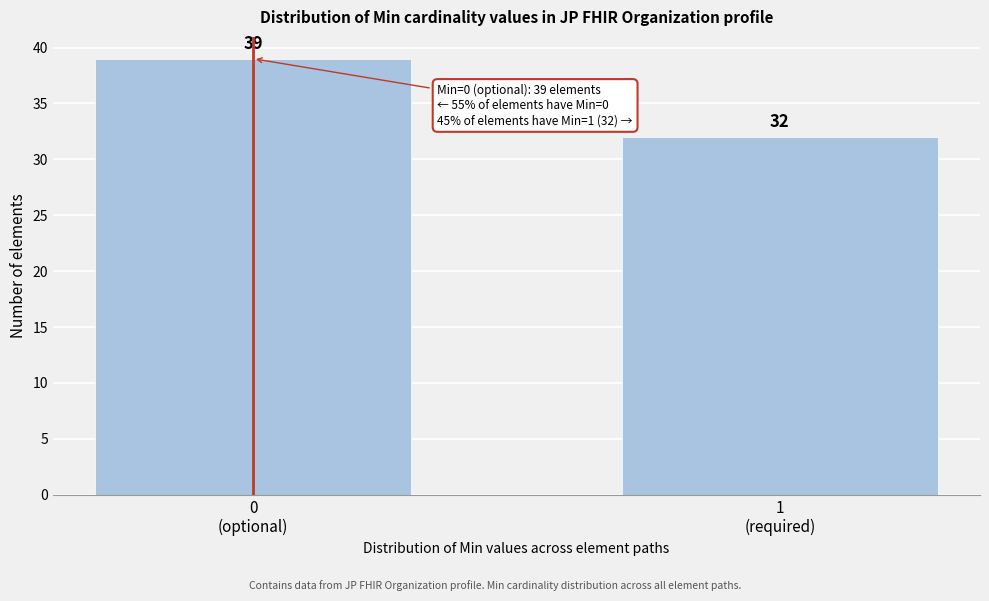

Reading left to right, what are all the values shown in this chart?

39	32